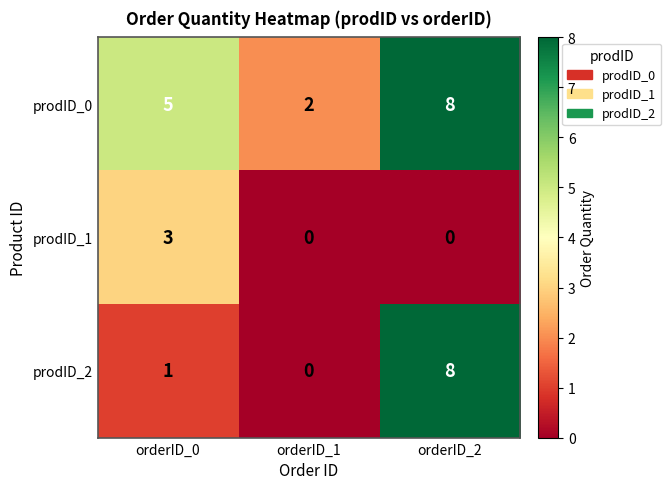

Rank the series by their average value, from highest to lowest.

prodID_0, prodID_2, prodID_1